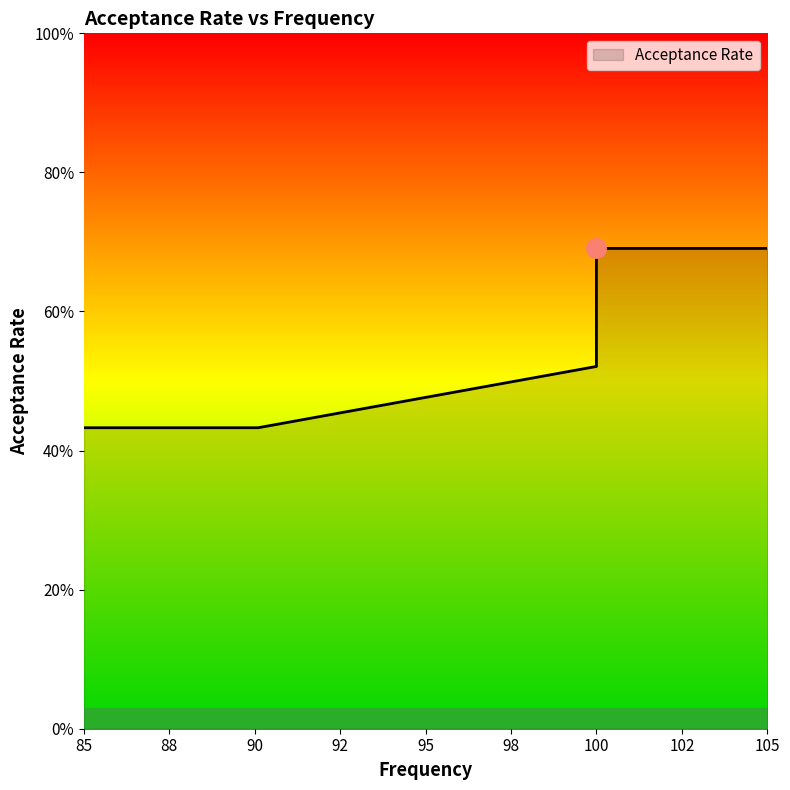

What is the label of the 1st point from the right?

100.0